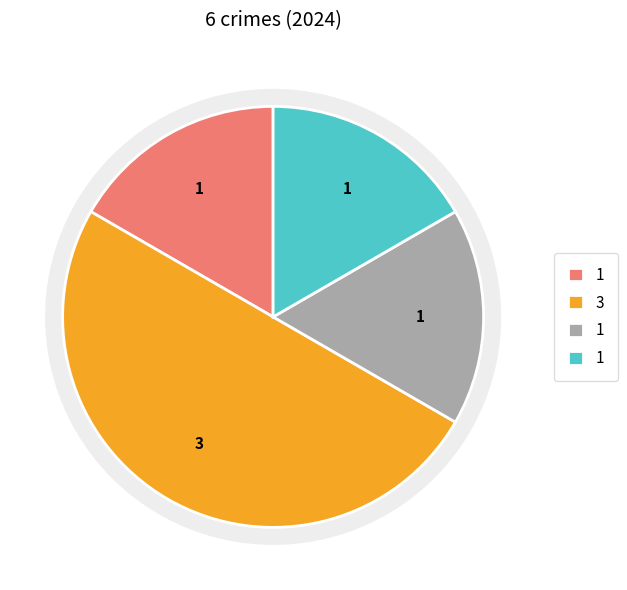

True or false: Robbery accounts for 17% of the total.

True